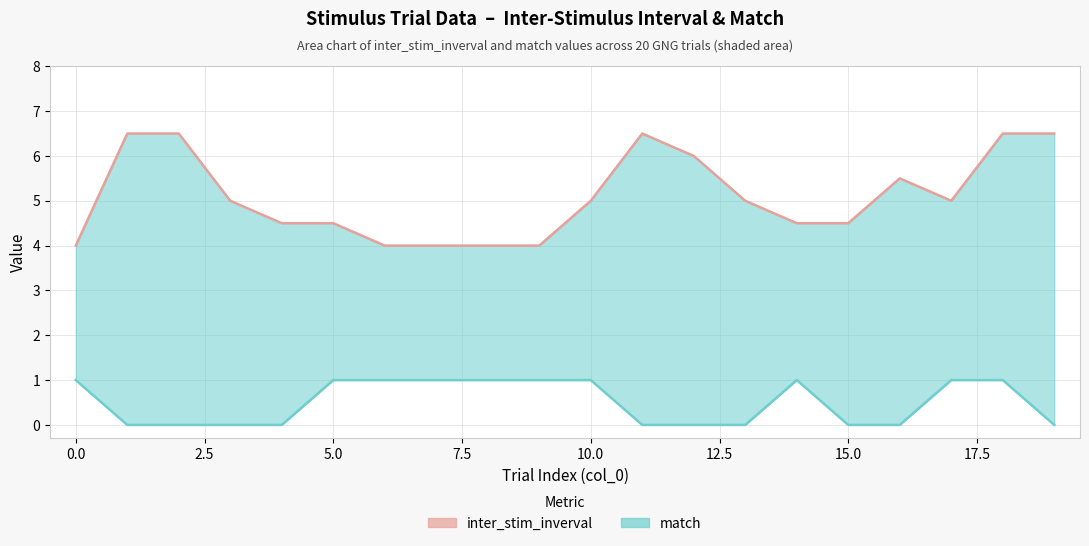

How many interior local valleys does the inter_stim_inverval series have?

1